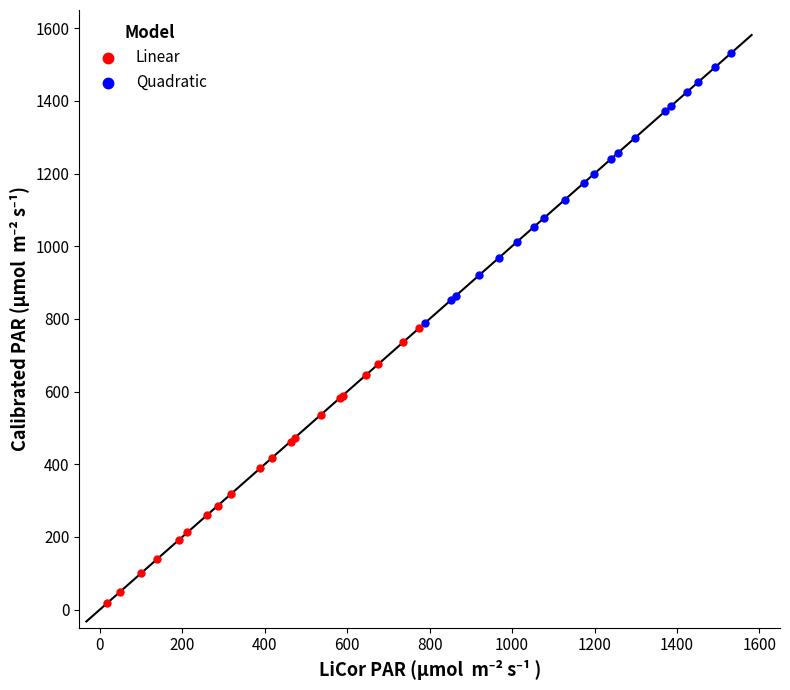

Which series has the largest Y range (max minus min)?

Linear